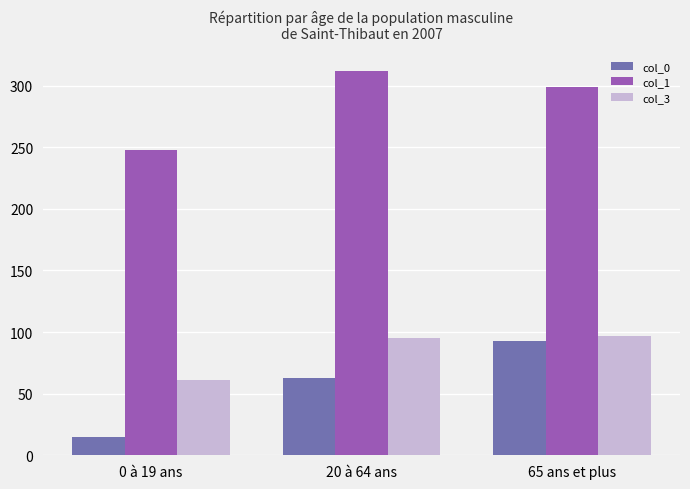

At which category is the sum across all series the highest?

65 ans et plus